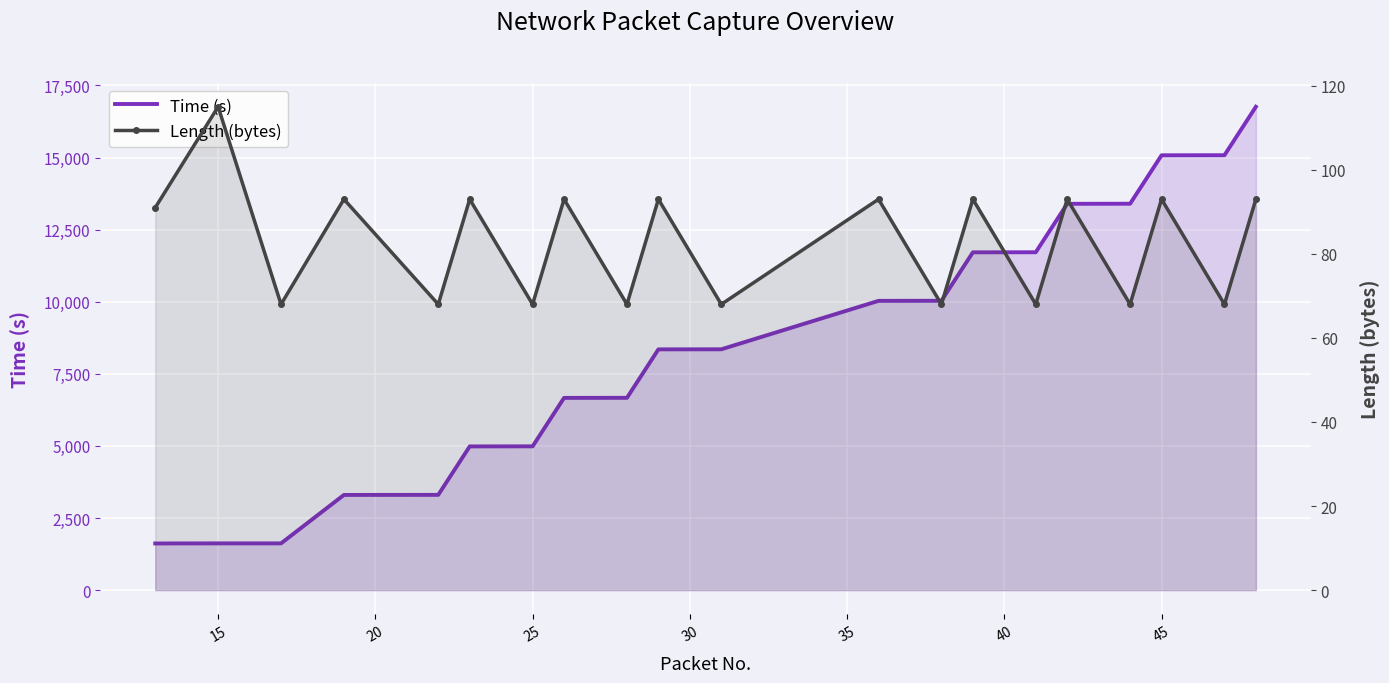

How many values in the Time (s) series exceed 8350?

10